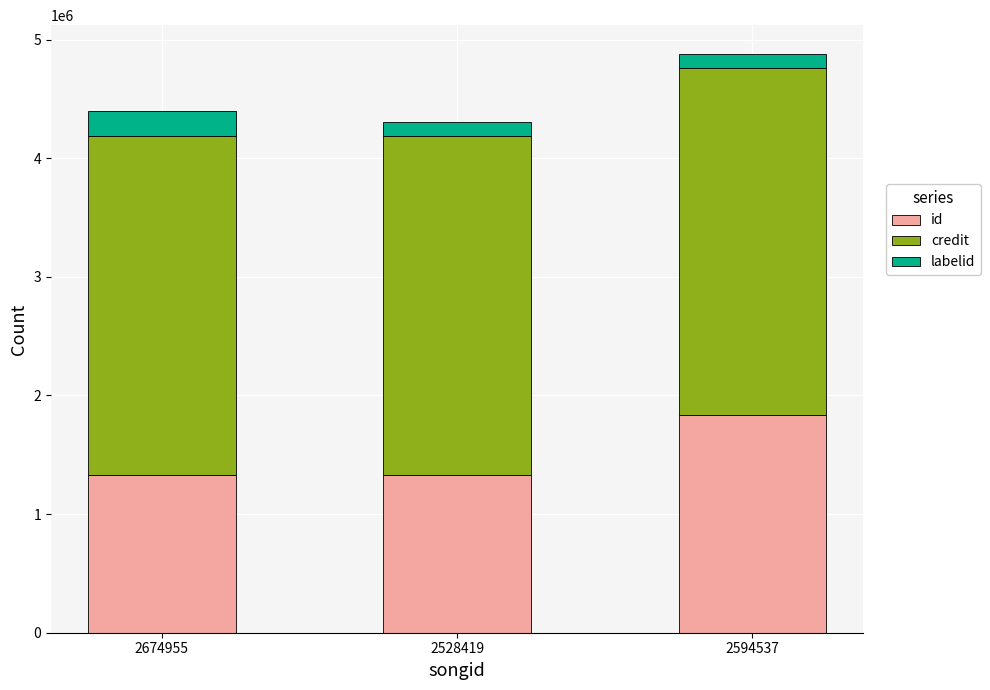

What are all the series names shown in the legend?

id, credit, labelid